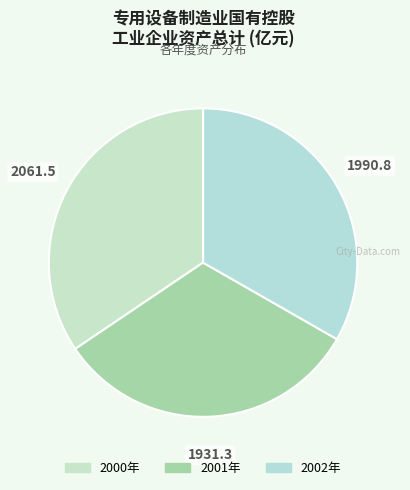

Does 2001年 represent more than half of the total?

No